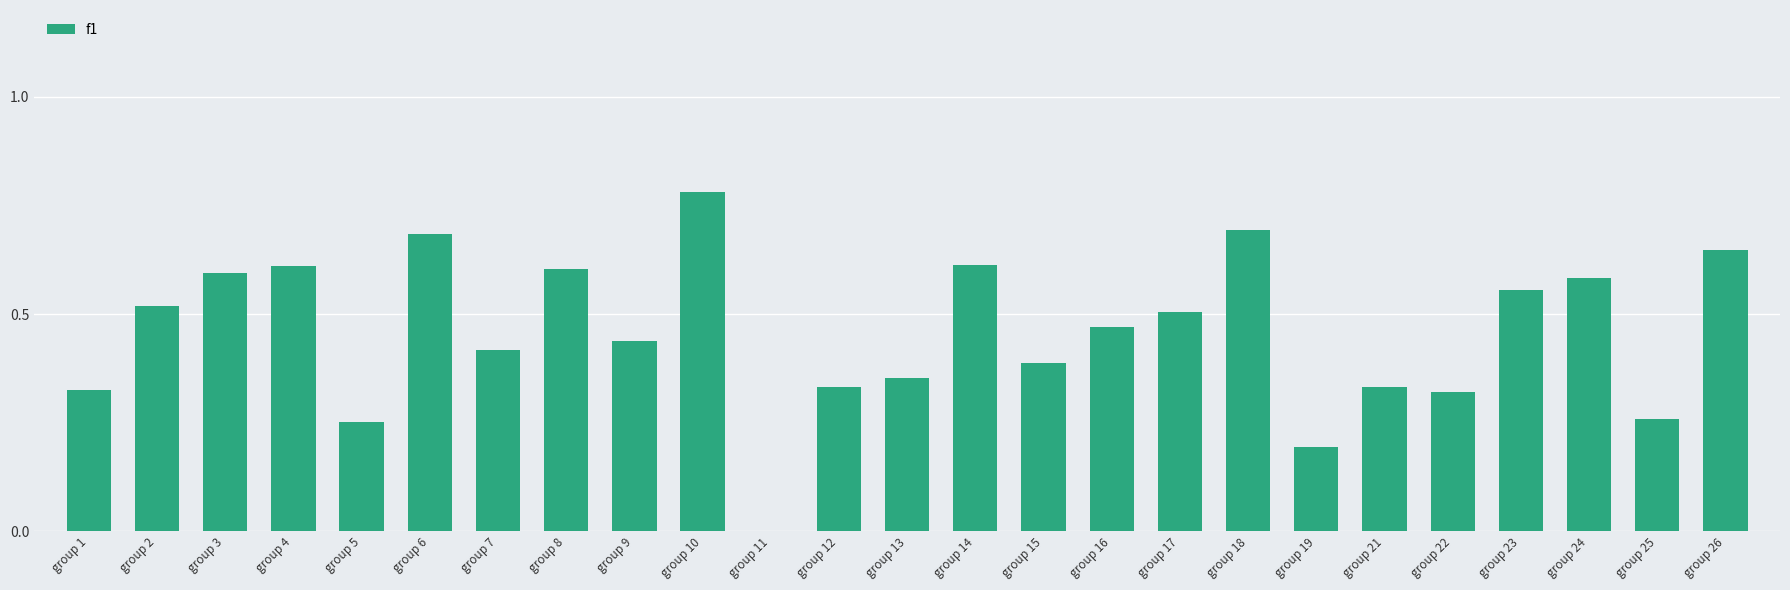

At which category does the chart reach its peak across all series?

group 10